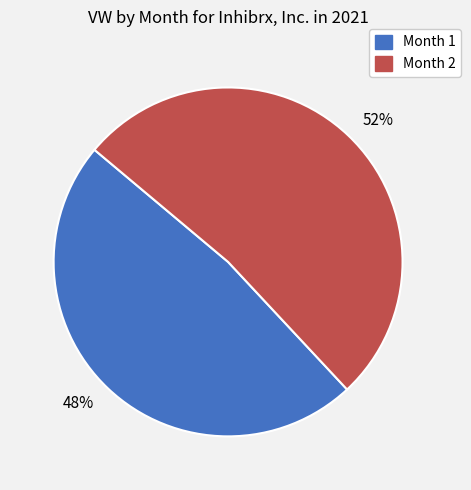

What is the largest slice in the pie chart?

52%